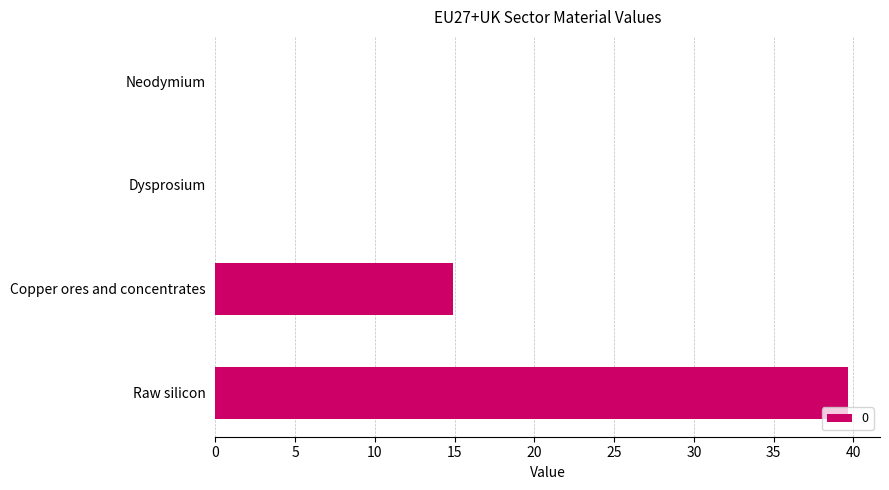

Does the chart contain stacked bars?

No